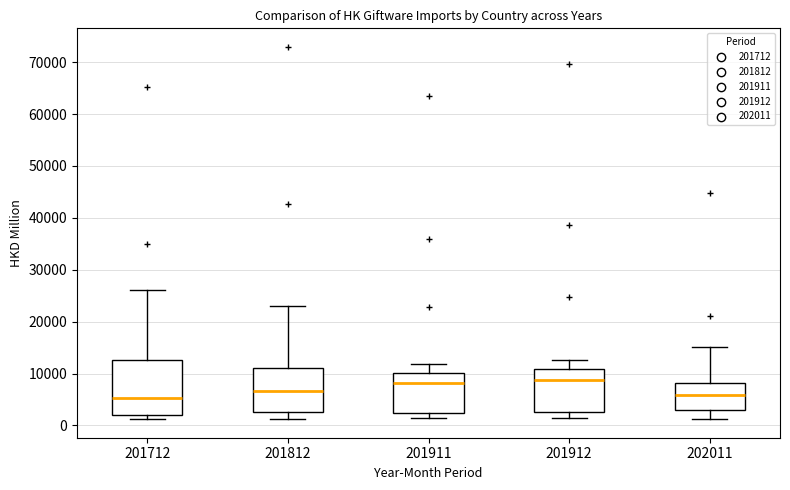

Where is the lower edge of the box at x = 201911 on the y-axis? The values are not printed on the chart, so give them approximately, as read against the axis.

2000